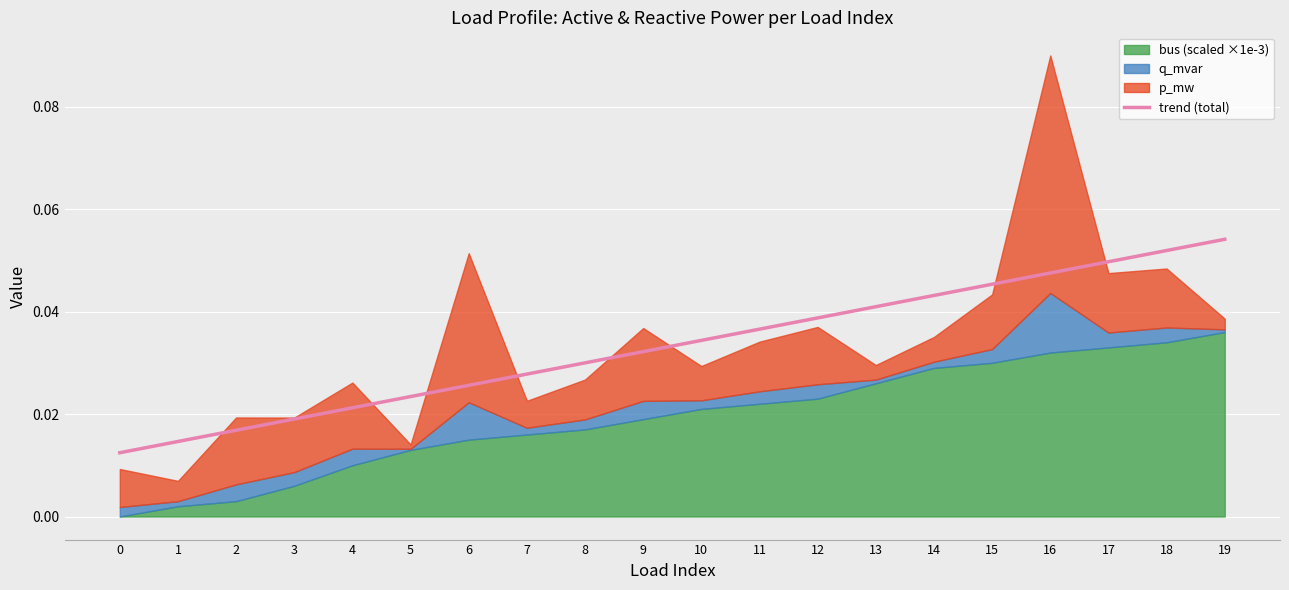

Is it true that trend (total) equals 0.0 at 18?

False